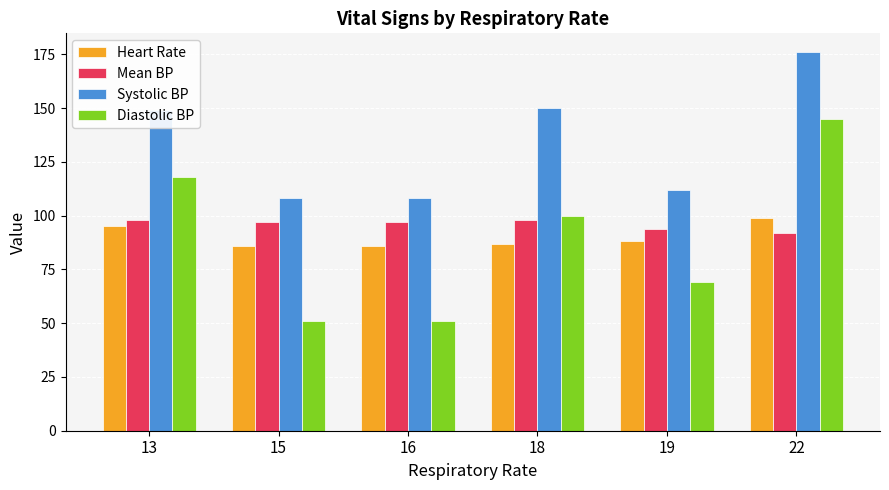

What are all the series names shown in the legend?

Heart Rate, Mean BP, Systolic BP, Diastolic BP